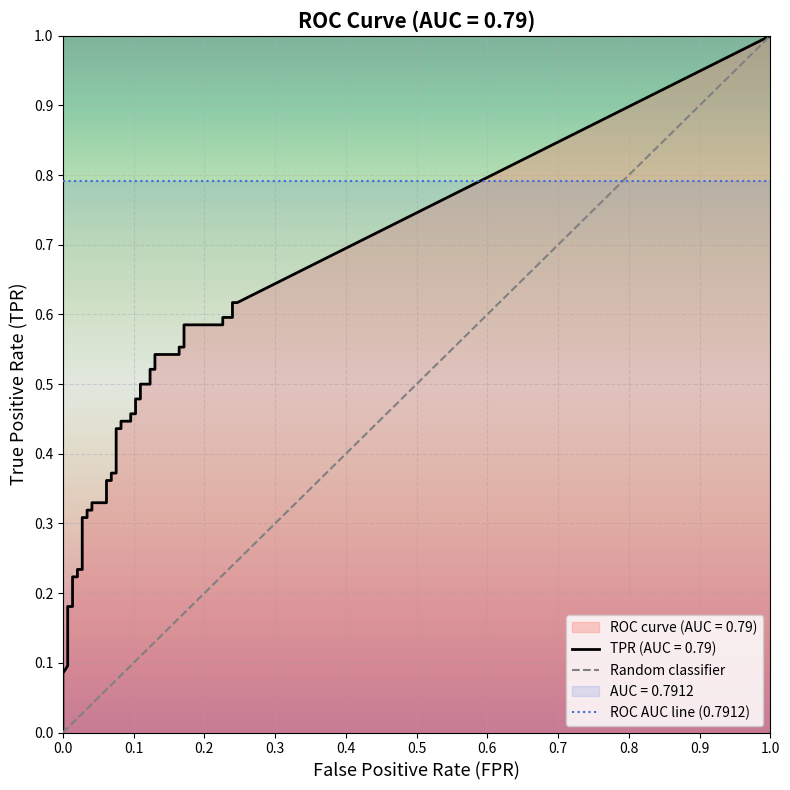

True or false: fpr and tpr cross at least once.

False